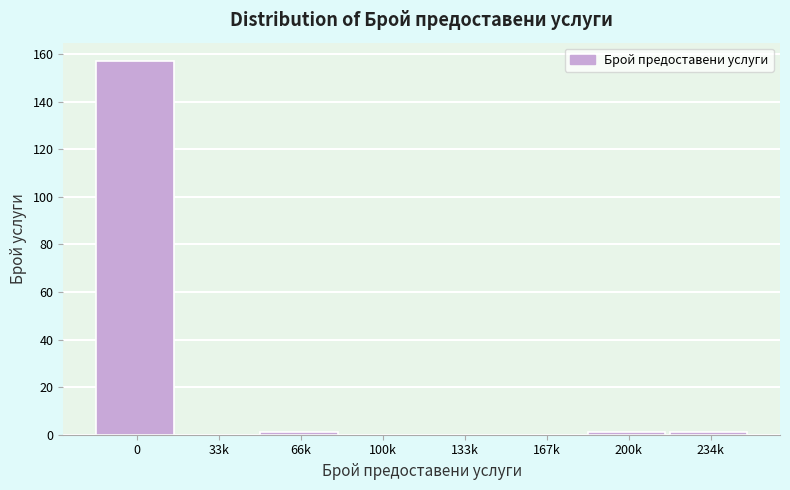

Reading left to right, extract all data points from this chart.

0=157	33k=0	66k=1	100k=0	133k=0	167k=0	200k=1	234k=1